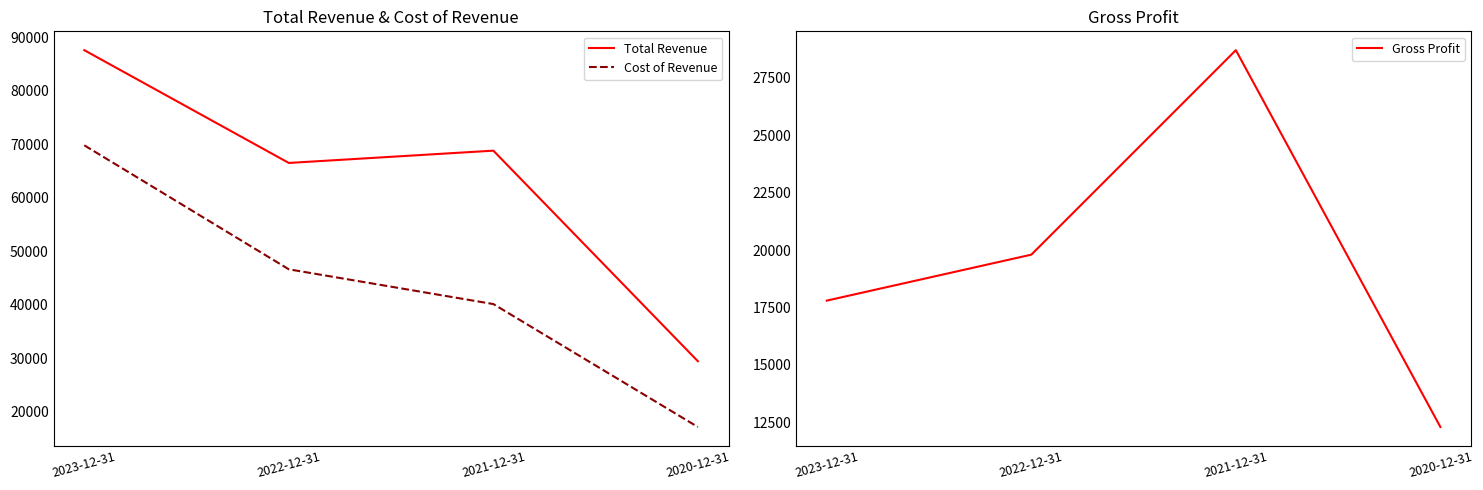

Reading left to right, transcribe all the data shown in this chart.

Total Revenue: 2023-12-31=87600	2022-12-31=66500	2021-12-31=68800	2020-12-31=29400
Cost of Revenue: 2023-12-31=69800	2022-12-31=46600	2021-12-31=40100	2020-12-31=17100
Gross Profit: 2023-12-31=17800	2022-12-31=19800	2021-12-31=28700	2020-12-31=12300